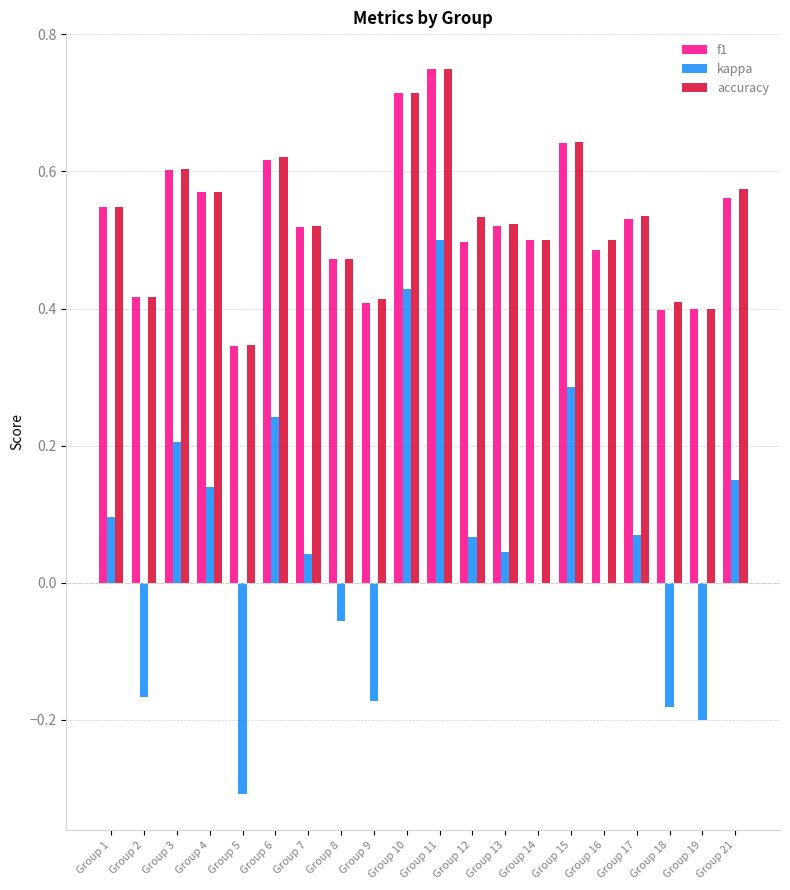

How many groups of bars are there?

20